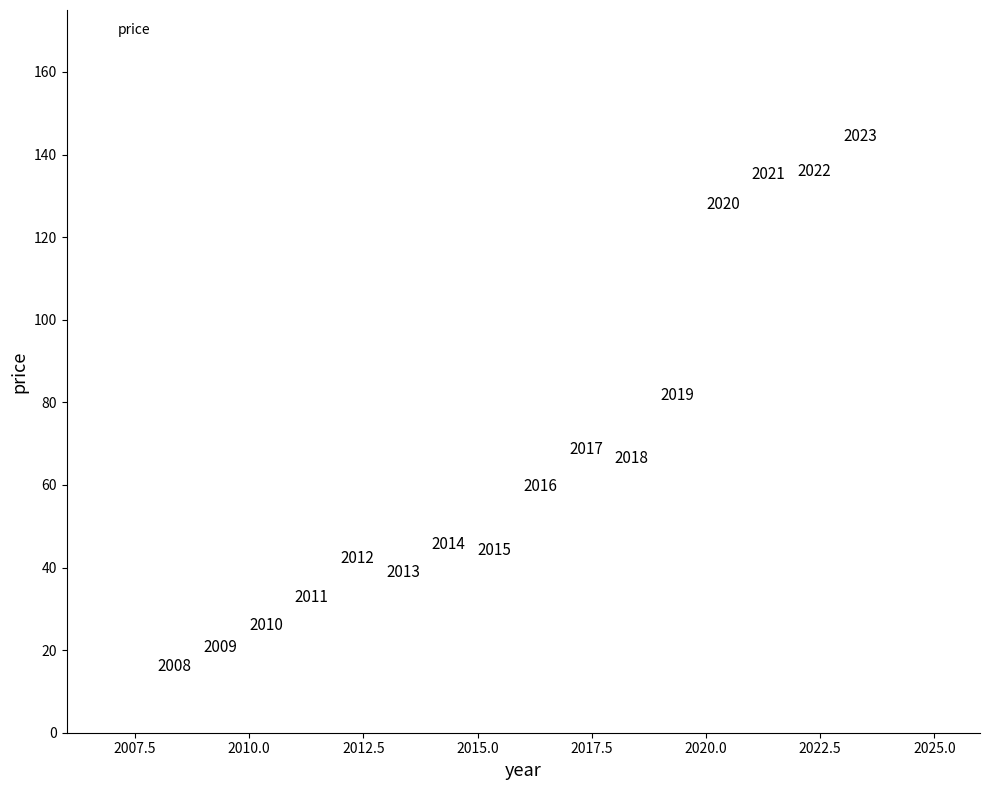

What is the range of Y values (max minus min)?

128.3